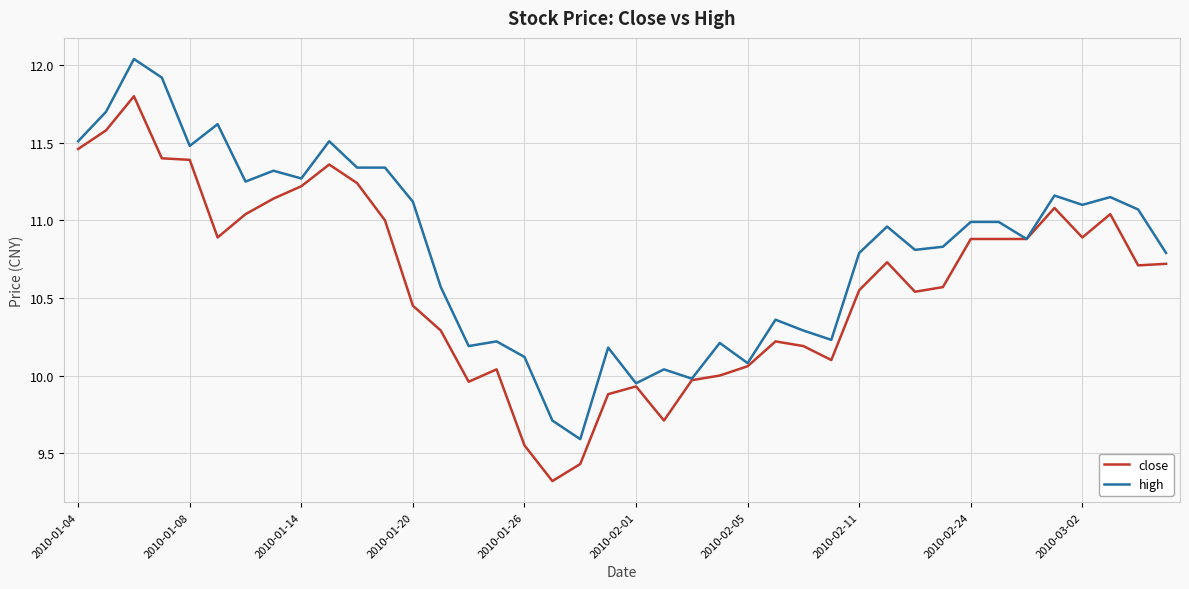

What is the smallest value displayed?

9.3